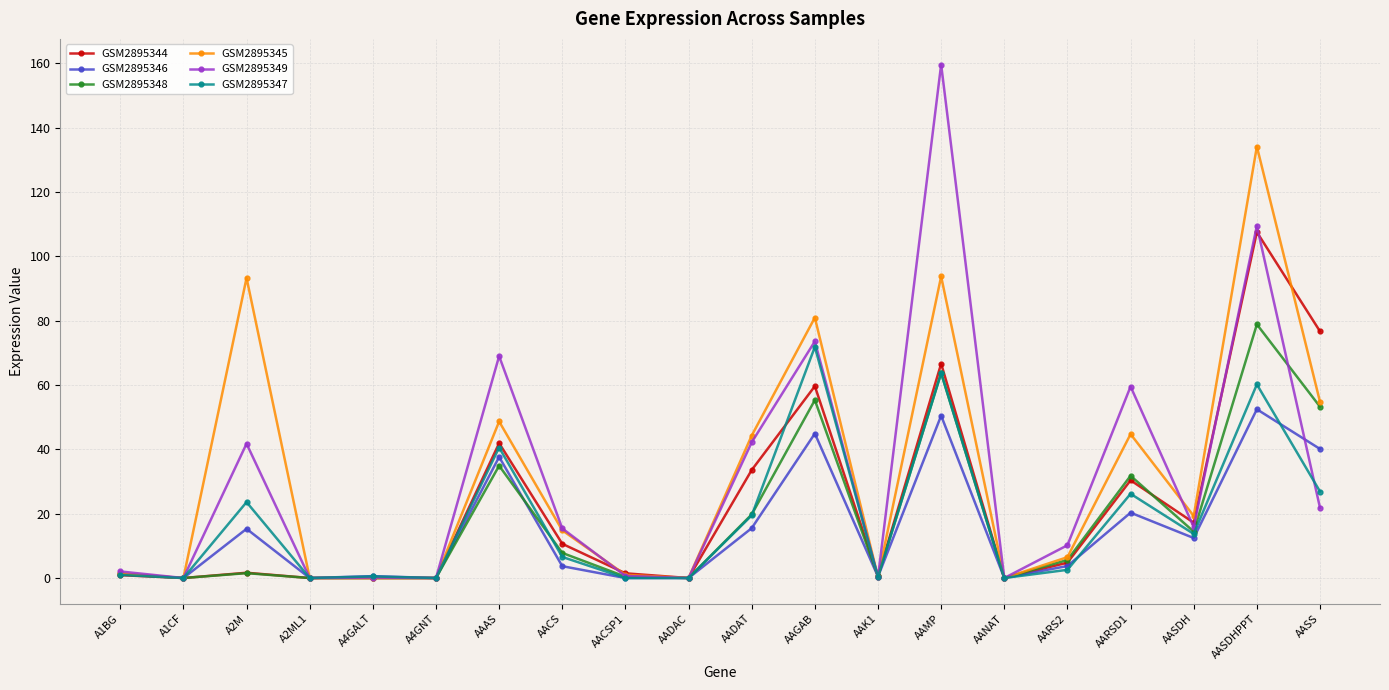

True or false: GSM2895344 has more than 2 interior local peaks.

True